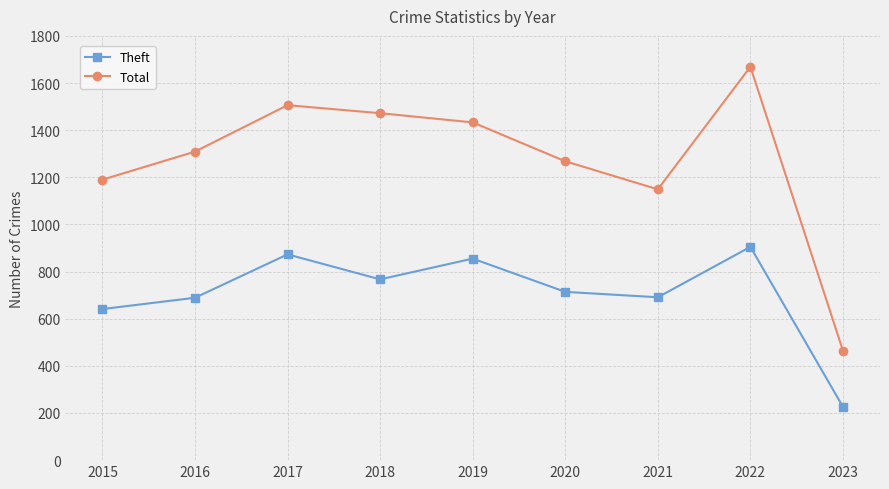

Which series has the largest range (max minus min)?

Total